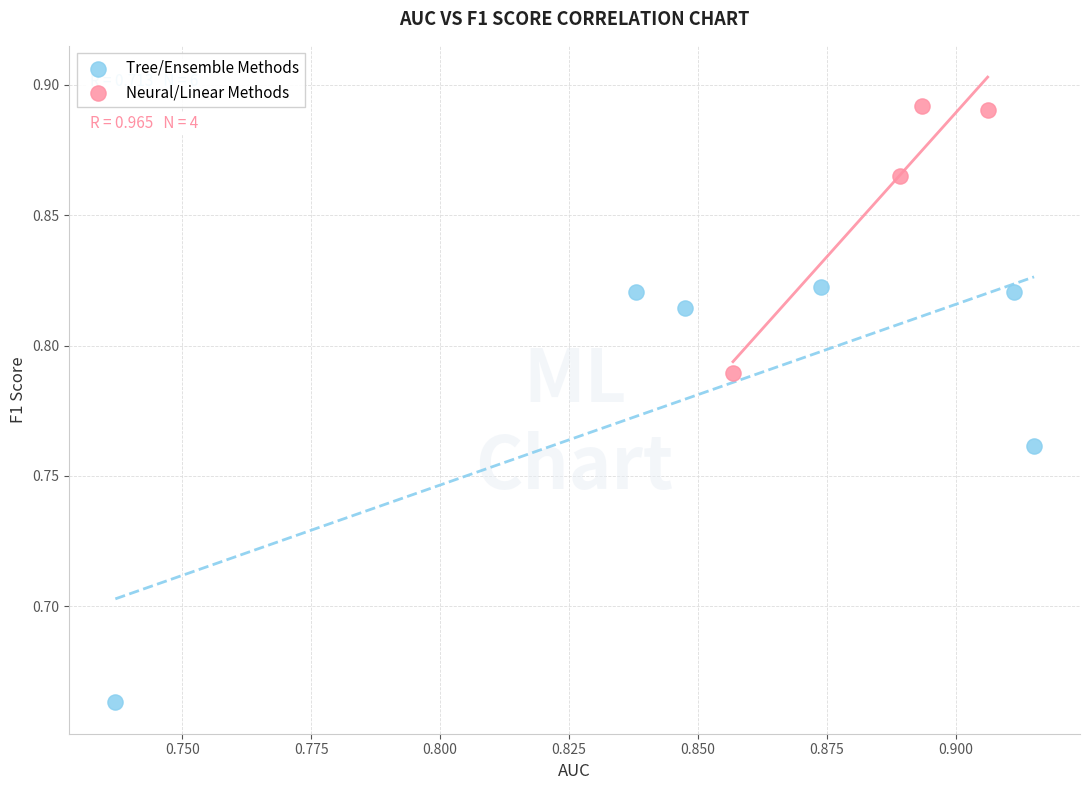

Which series has the largest Y range (max minus min)?

Tree/Ensemble Methods